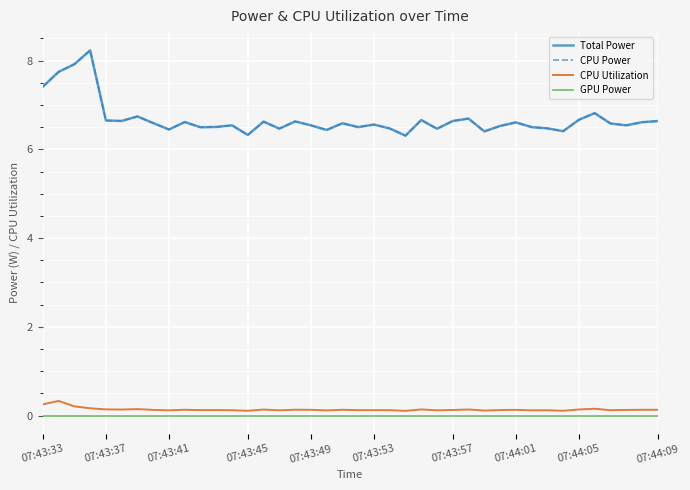

Does the chart have visible grid lines?

Yes